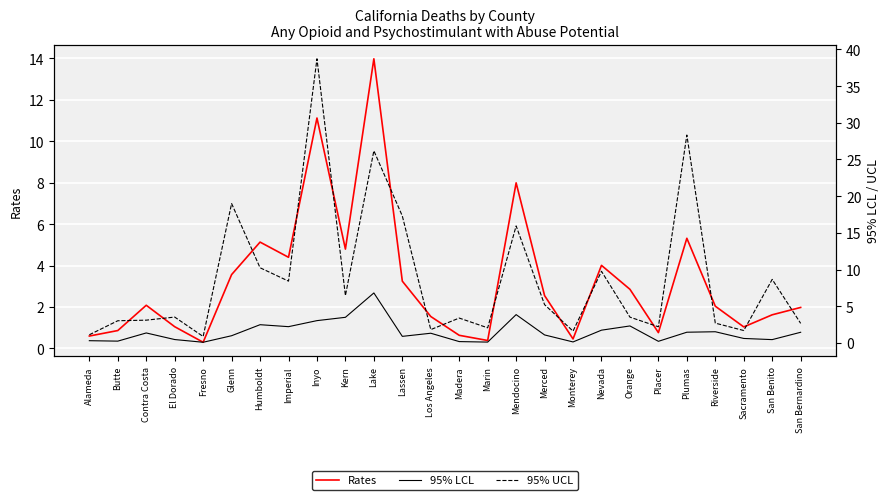

What is the smallest value displayed?

0.1